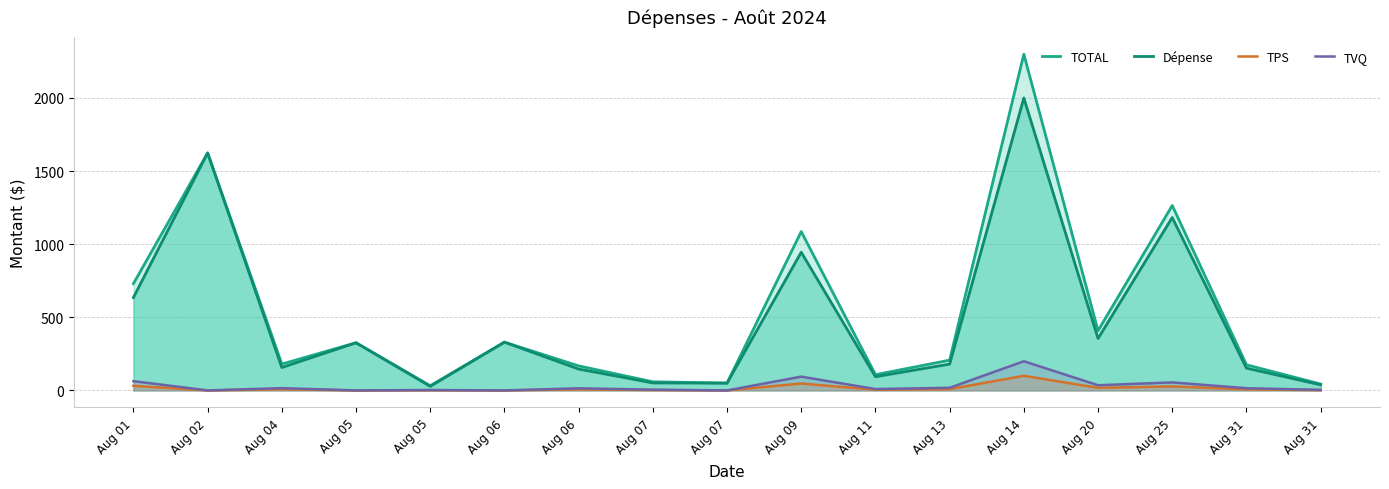

The value of TOTAL at Aug 05 is 326.0. True or false?

True